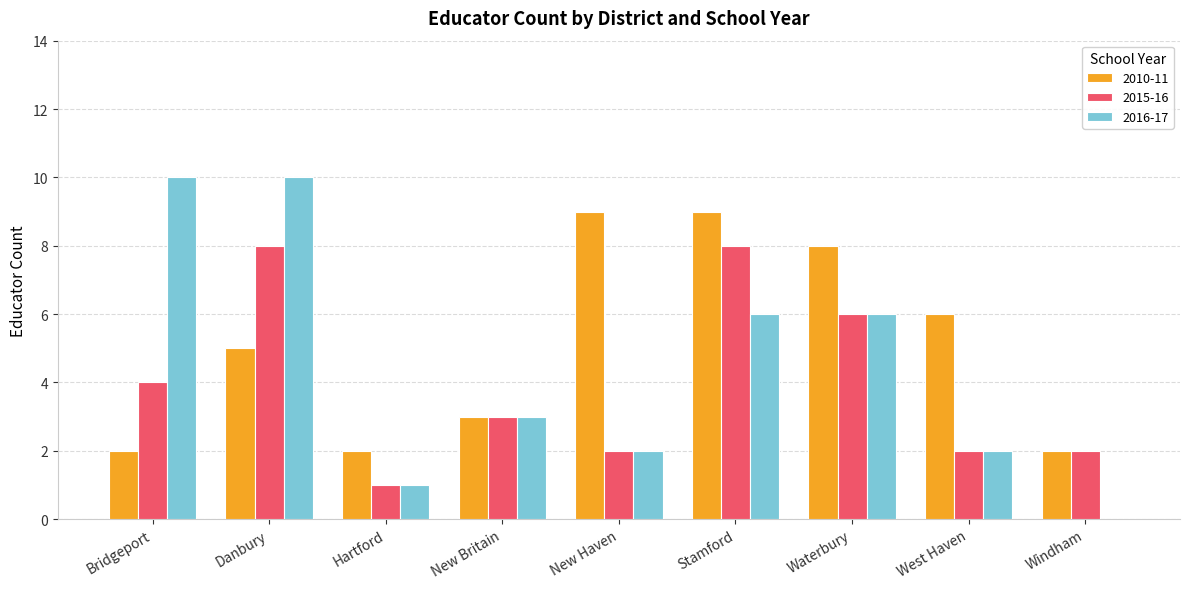

What is the total value across all series at Hartford?

4